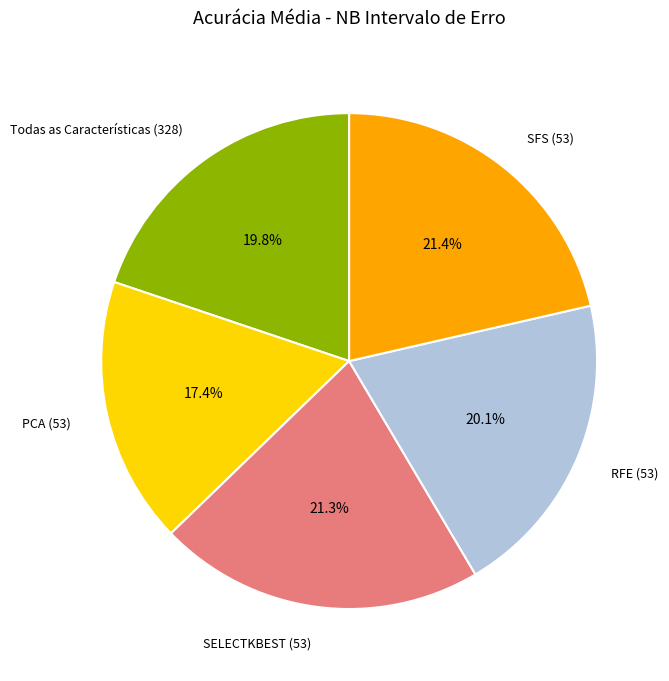

To the nearest percent, what is the difference between the largest and smallest slice percentages?

4%